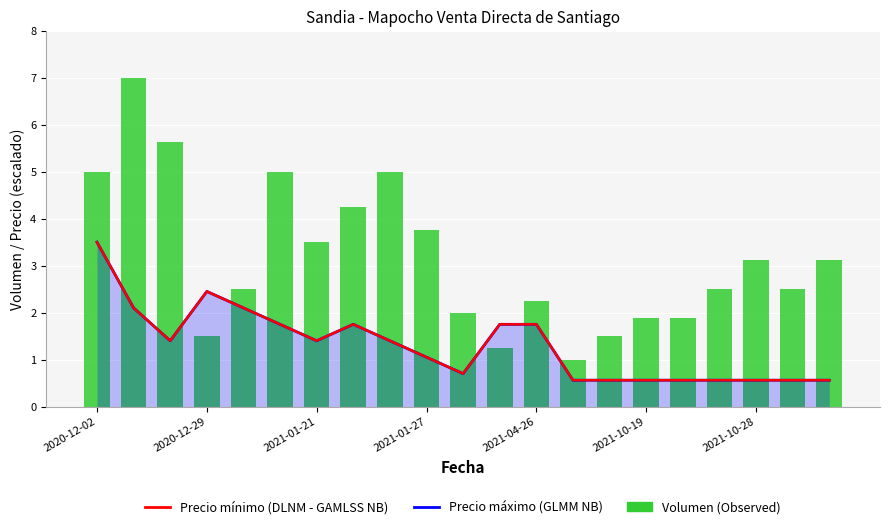

At which label does Precio mínimo (DLNM - GAMLSS NB) reach its minimum?

13